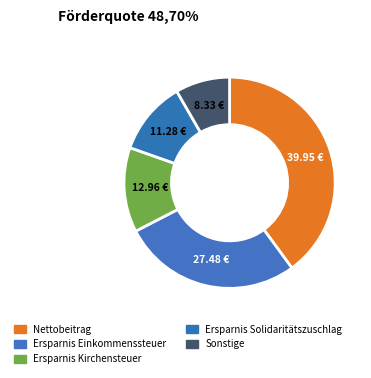

How many segments does this pie chart have?

5